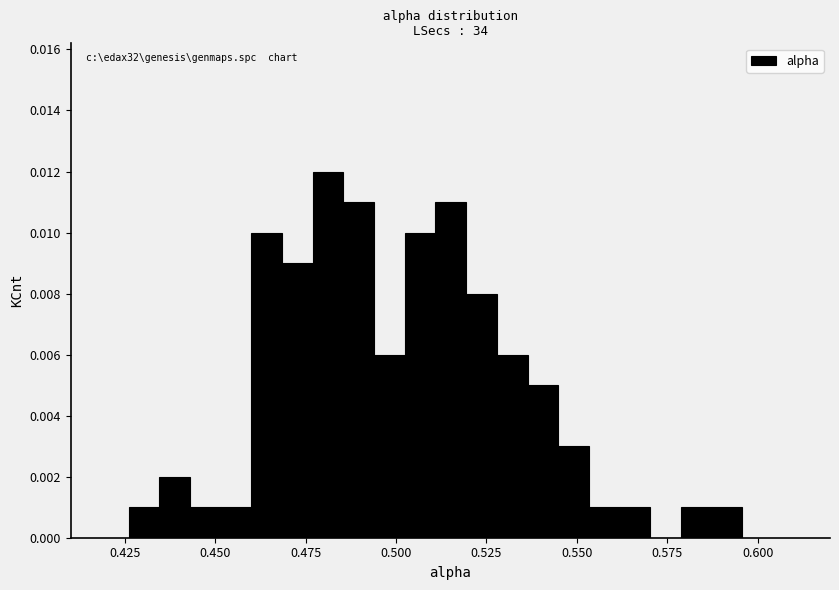

Around what value on the x-axis is the tallest bar? Give the approximate position of its centre, as read against the axis.

0.480